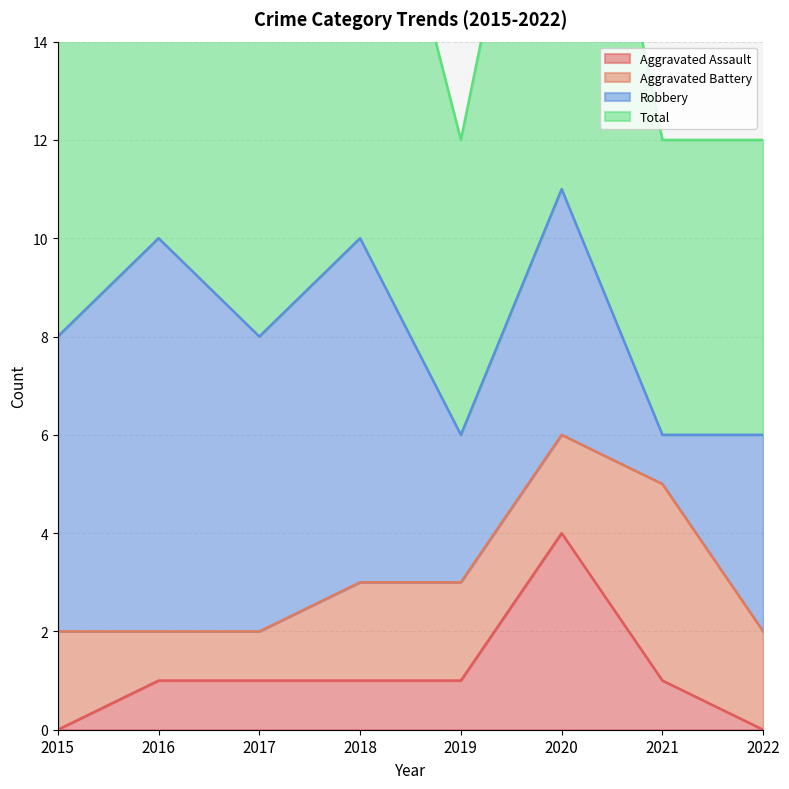

Which series has the largest total across all categories?

Total